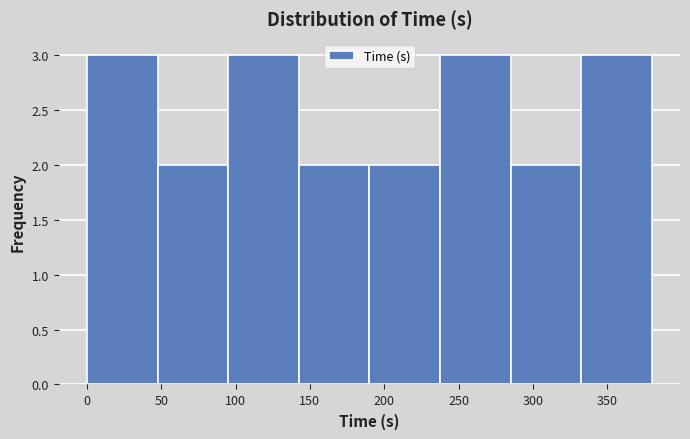

Reading left to right, list every bar in this chart as the range it spans on the x-axis followed by its height. Neither the bar edges nor the heights are printed on the chart, so give them approximately, as read against the axes.

0.0 to 47.5: 3
47.5 to 95.0: 2
95.0 to 142.5: 3
142.5 to 190.0: 2
190.0 to 237.5: 2
237.5 to 285.0: 3
285.0 to 332.5: 2
332.5 to 380.0: 3